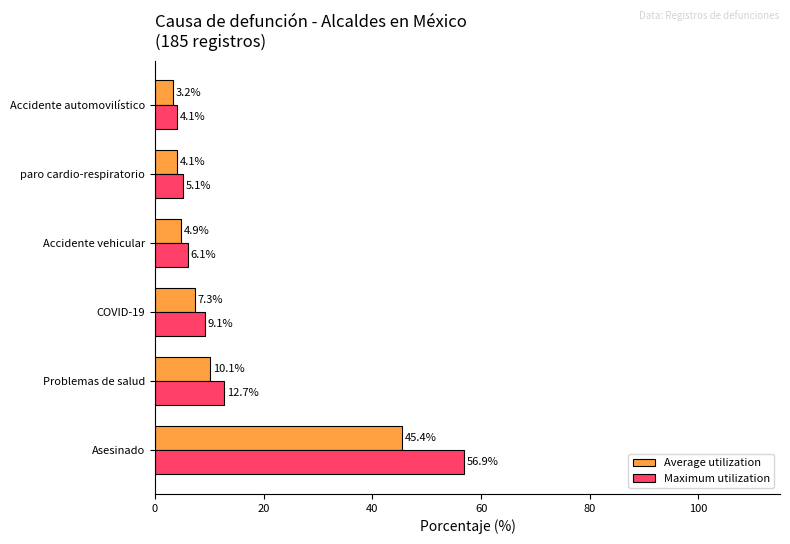

At how many categories does at least one series exceed 19?

1